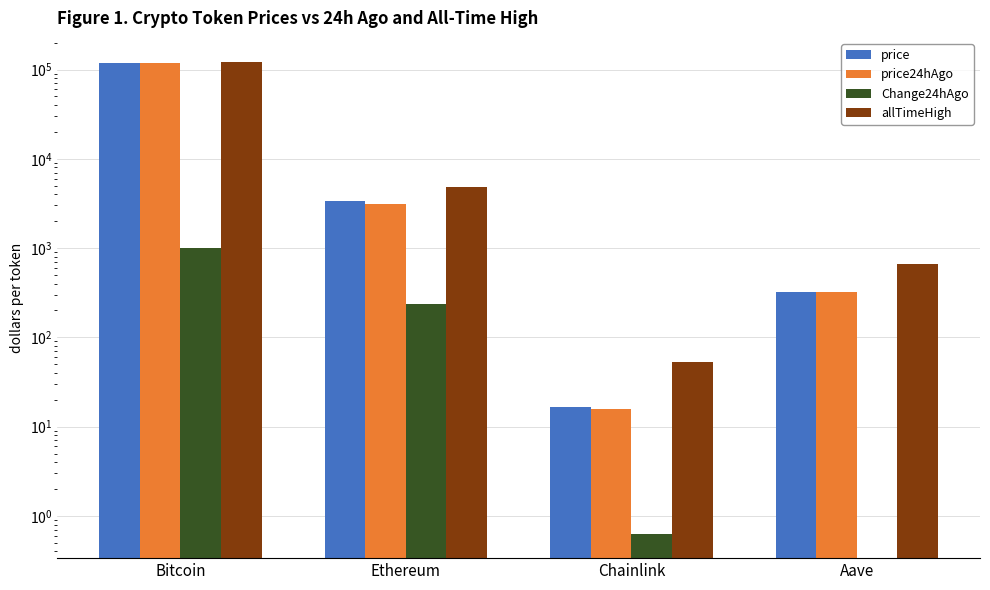

At Ethereum, list the series in order from largest to smallest.

allTimeHigh, price, price24hAgo, Change24hAgo